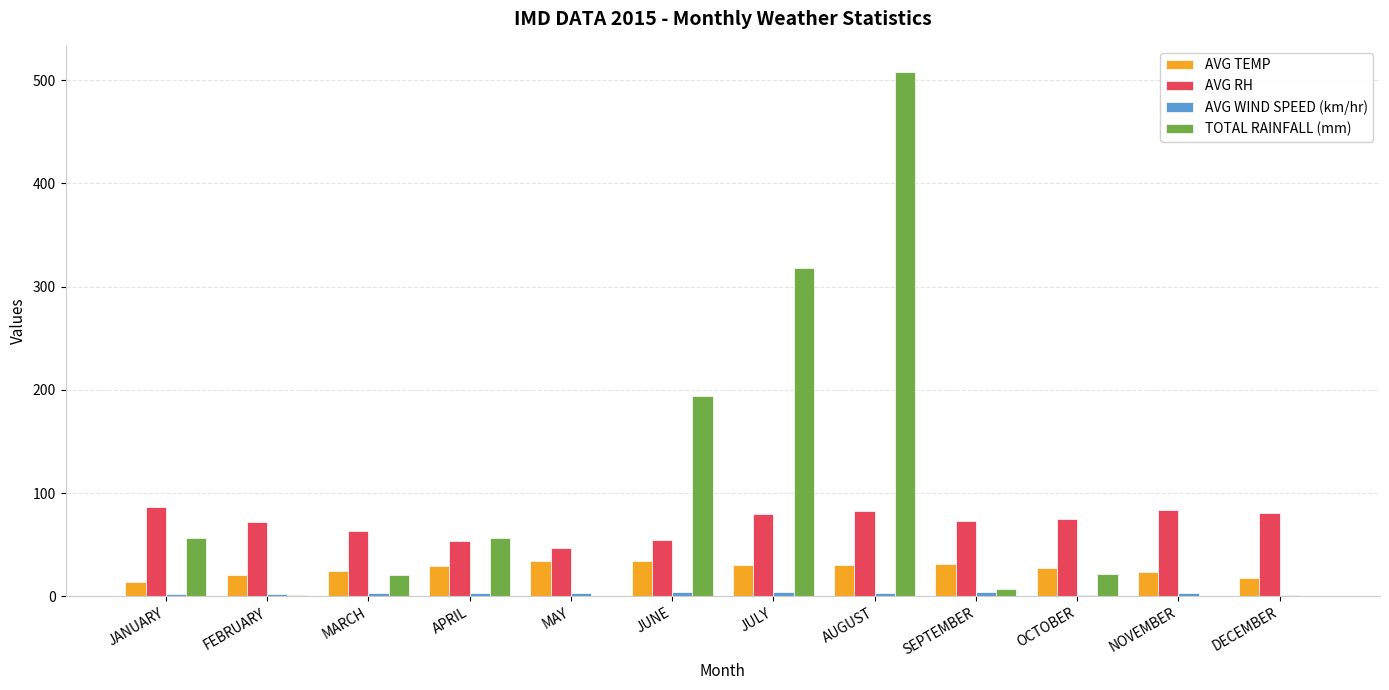

The TOTAL RAINFALL (mm) series shows 507.9 at AUGUST. True or false?

True